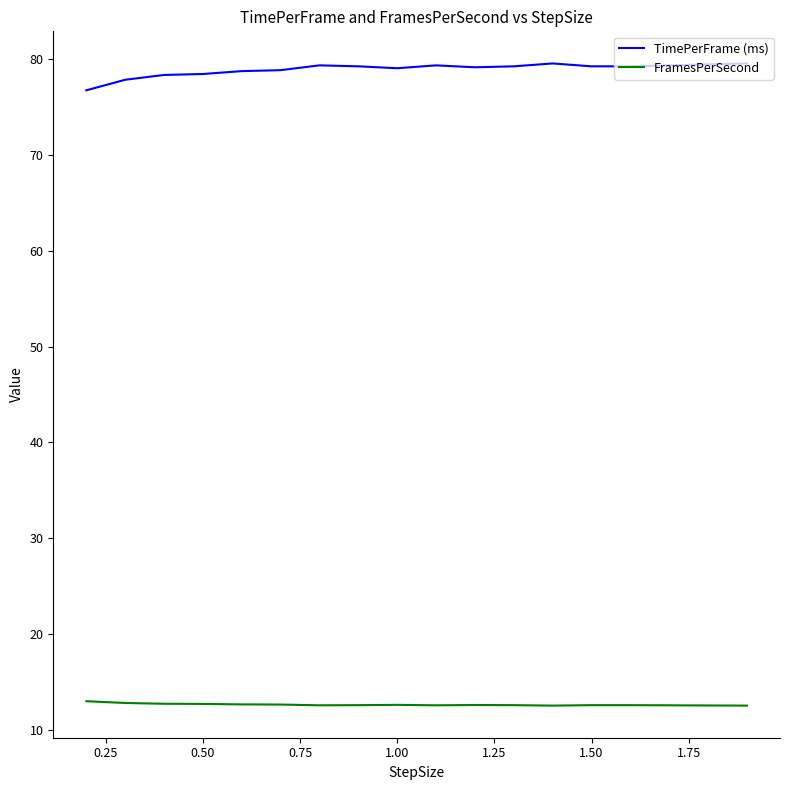

List the series in order of their peak value, highest first.

TimePerFrame (ms), FramesPerSecond